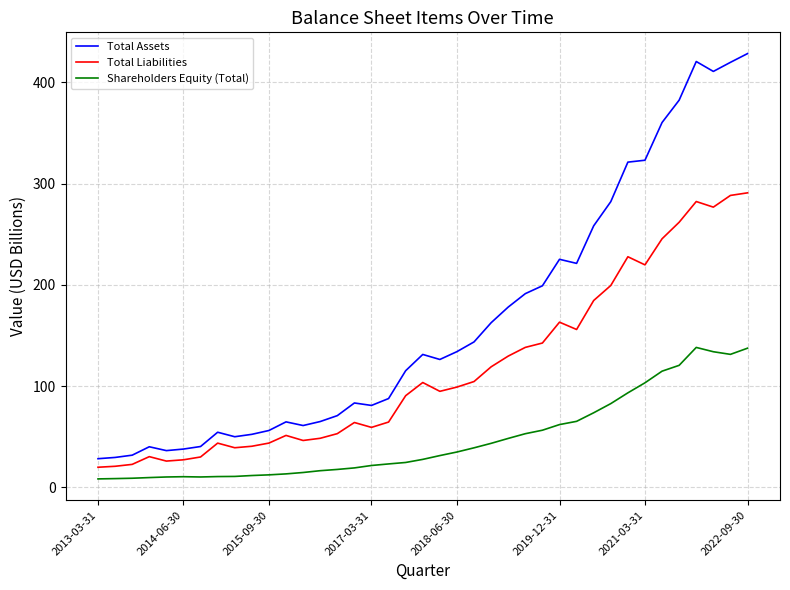

Which series has the largest total across all categories?

Total Assets